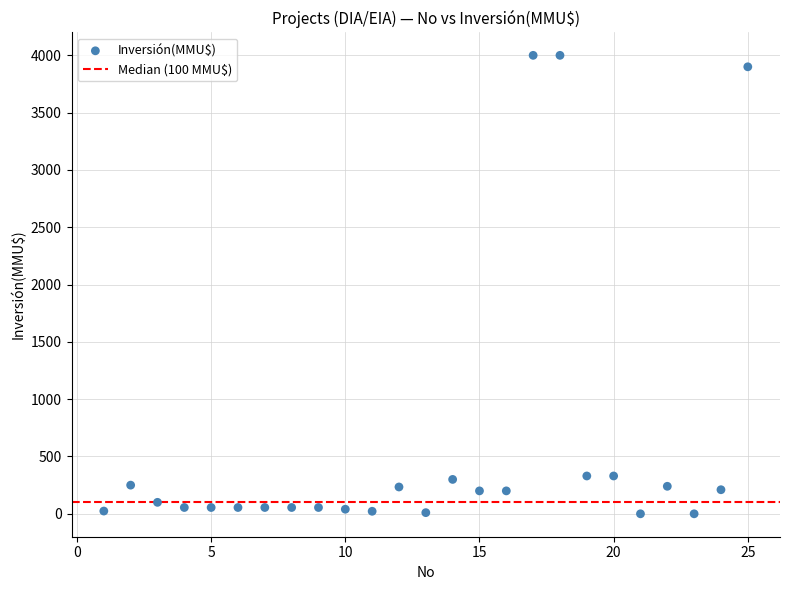

What is the range of X values (max minus min)?

24